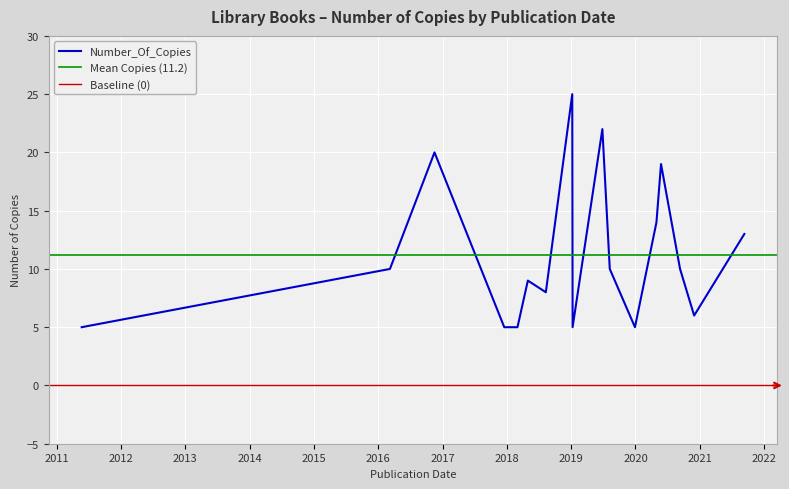

True or false: the data has more than 1 interior local peaks.

True